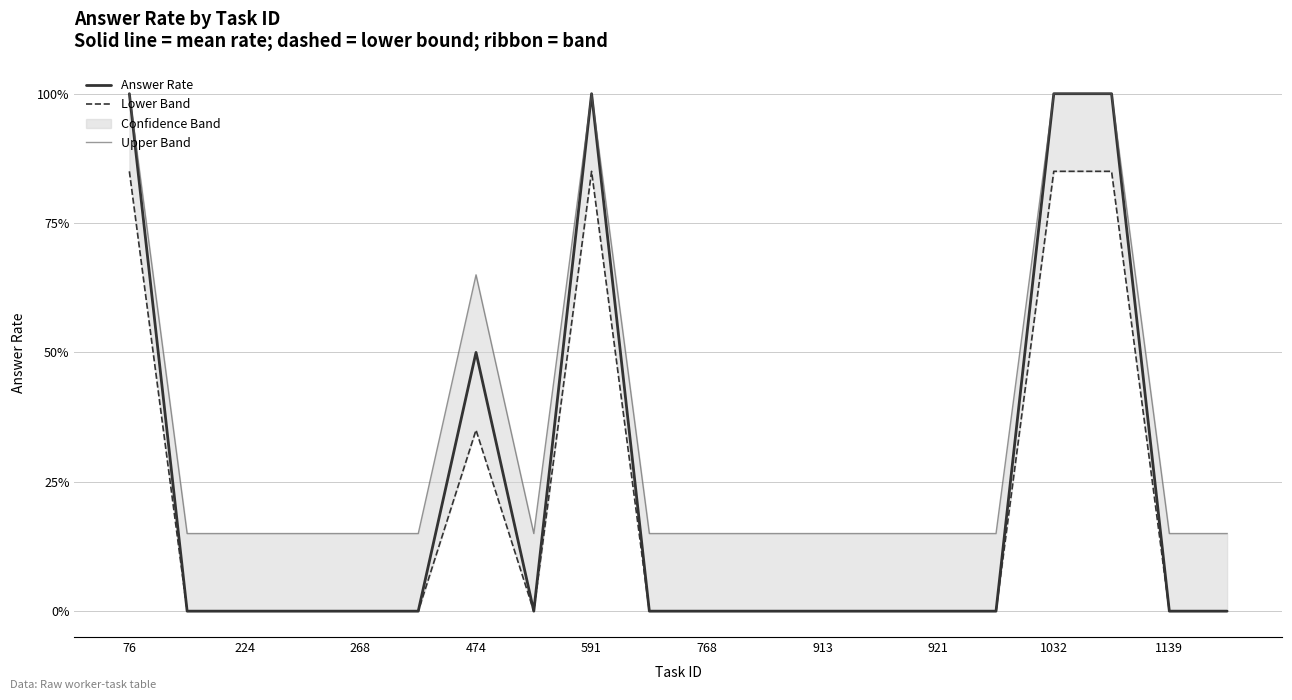

What is the spread (max minus min) of values at 921?

0.1